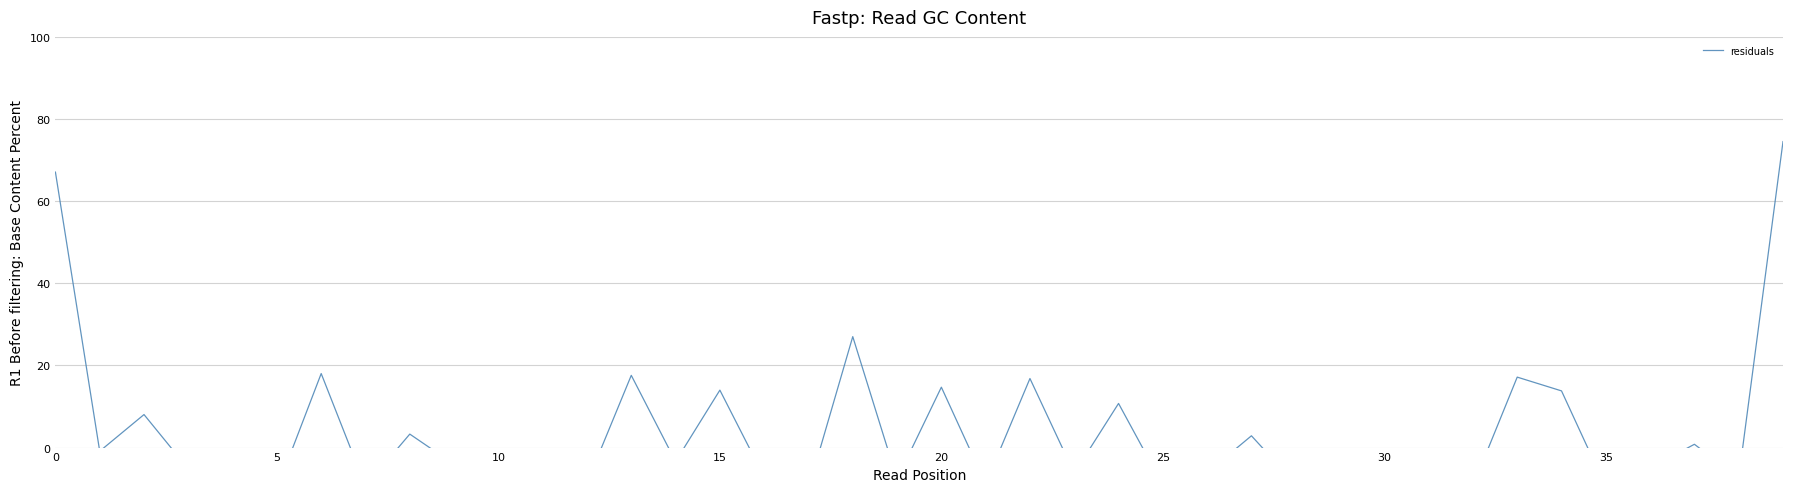

Reading left to right, extract all data points from this chart.

0.7	-0.0	0.1	-0.1	-0.1	-0.1	0.2	-0.1	0.0	-0.0	-0.1	-0.0	-0.1	0.2	-0.0	0.1	-0.1	-0.1	0.3	-0.1	0.1	-0.1	0.2	-0.1	0.1	-0.1	-0.1	0.0	-0.1	-0.1	-0.1	-0.0	-0.1	0.2	0.1	-0.1	-0.0	0.0	-0.1	0.7